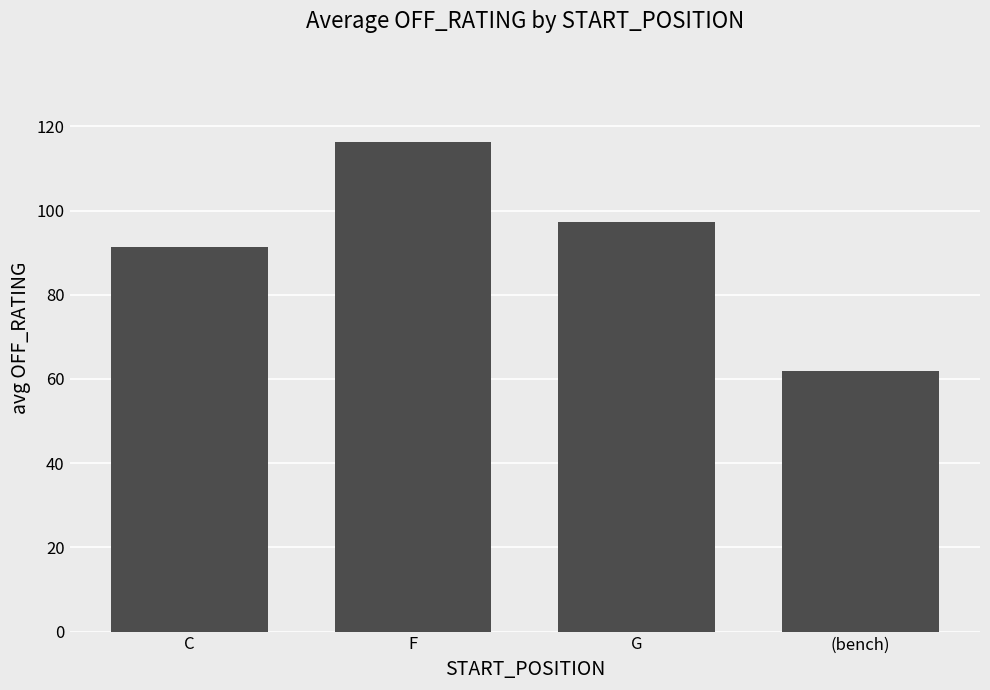

At which category does the chart reach its minimum across all series?

(bench)